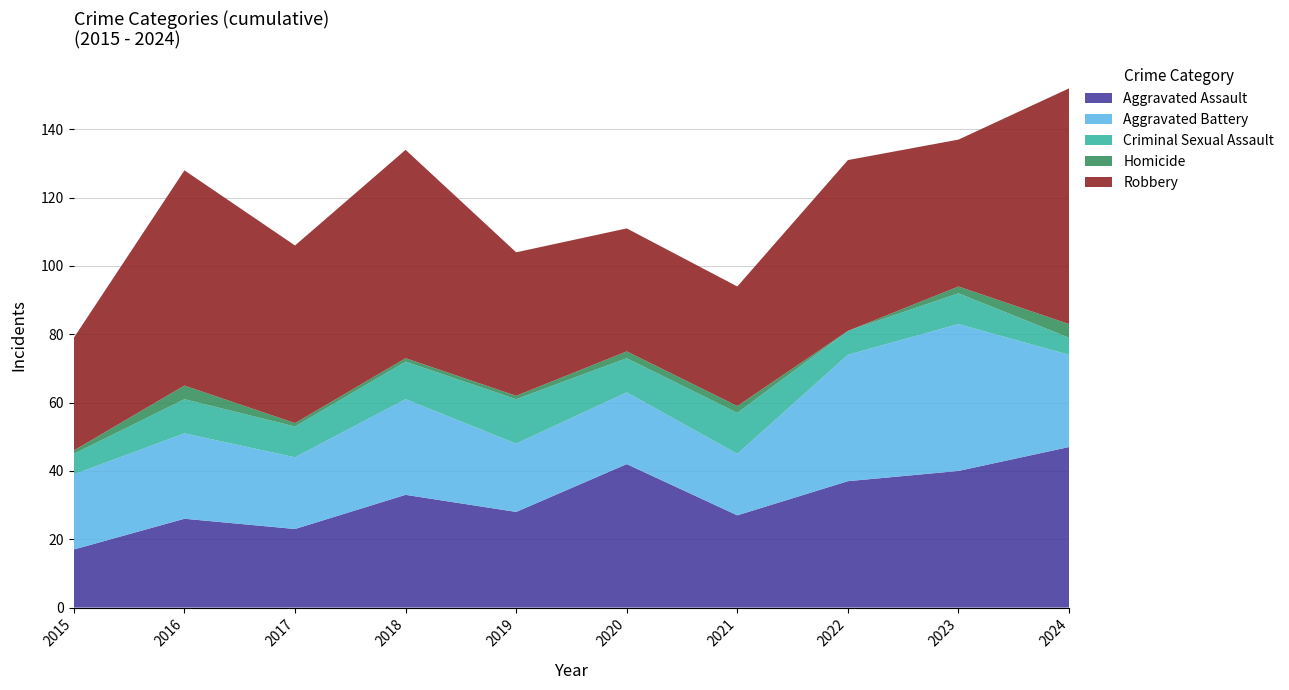

Reading left to right, transcribe all the data shown in this chart.

Aggravated Assault: 17	26	23	33	28	42	27	37	40	47
Aggravated Battery: 22	25	21	28	20	21	18	37	43	27
Criminal Sexual Assault: 6	10	9	11	13	10	12	7	9	5
Homicide: 1	4	1	1	1	2	2	0	2	4
Robbery: 33	63	52	61	42	36	35	50	43	69